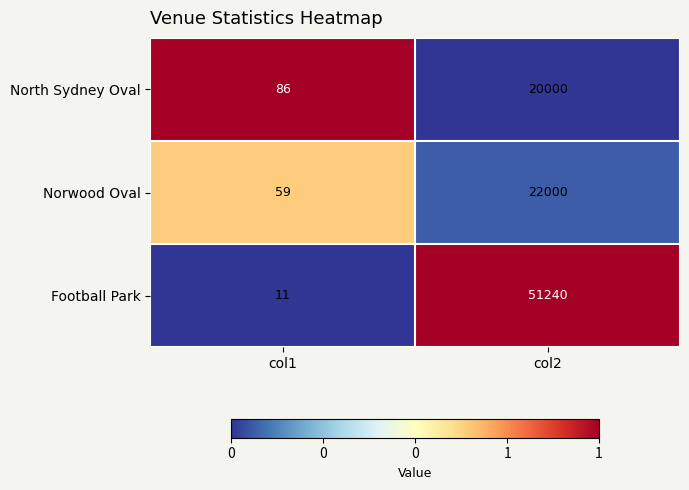

How many categories are shown in the chart?

2